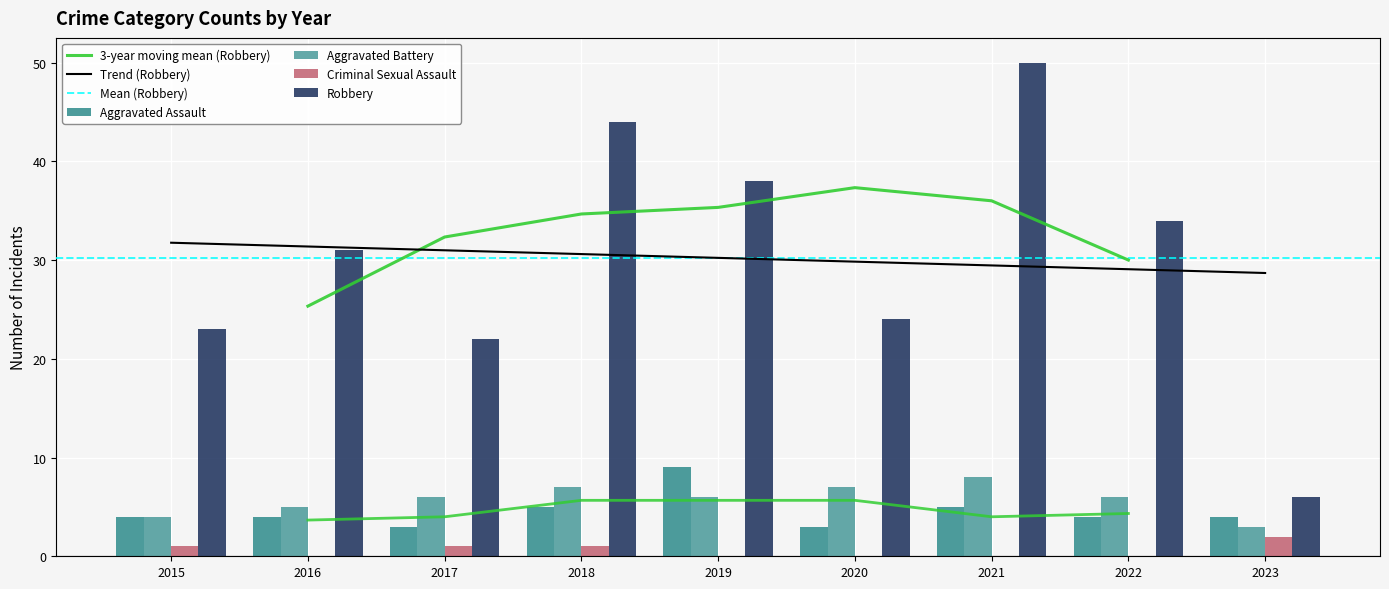

Which category has the highest value in the Aggravated Battery series?

2021